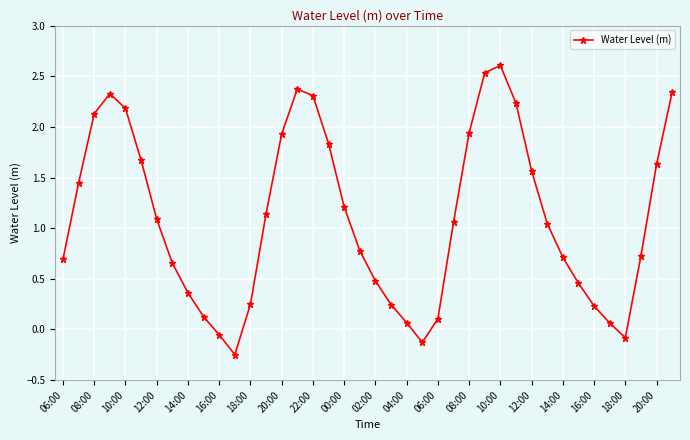

What is the sum of all values?

44.0